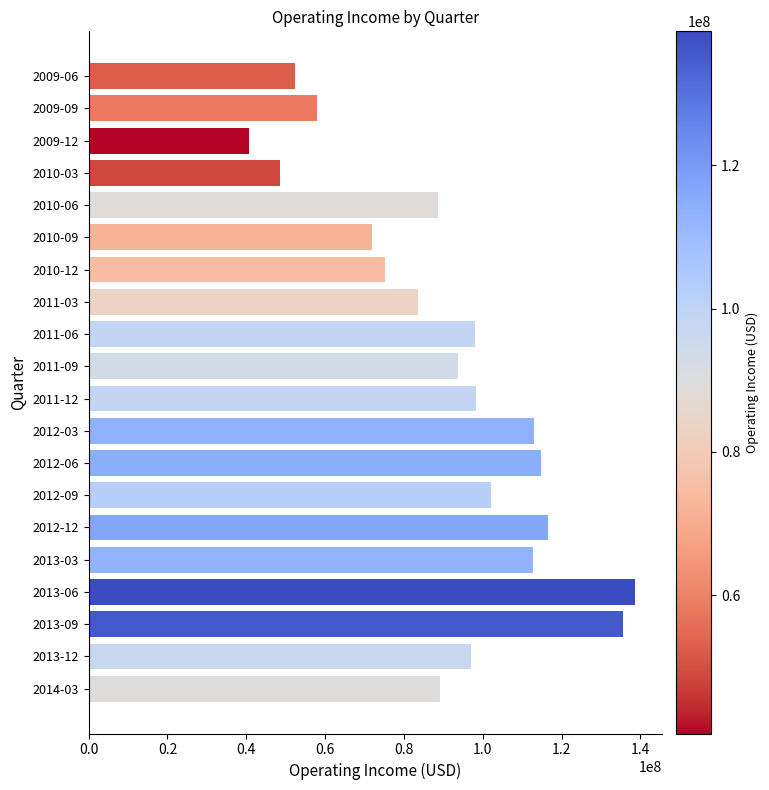

What is the difference between the values at 2010-12 and 2011-12?

23057000